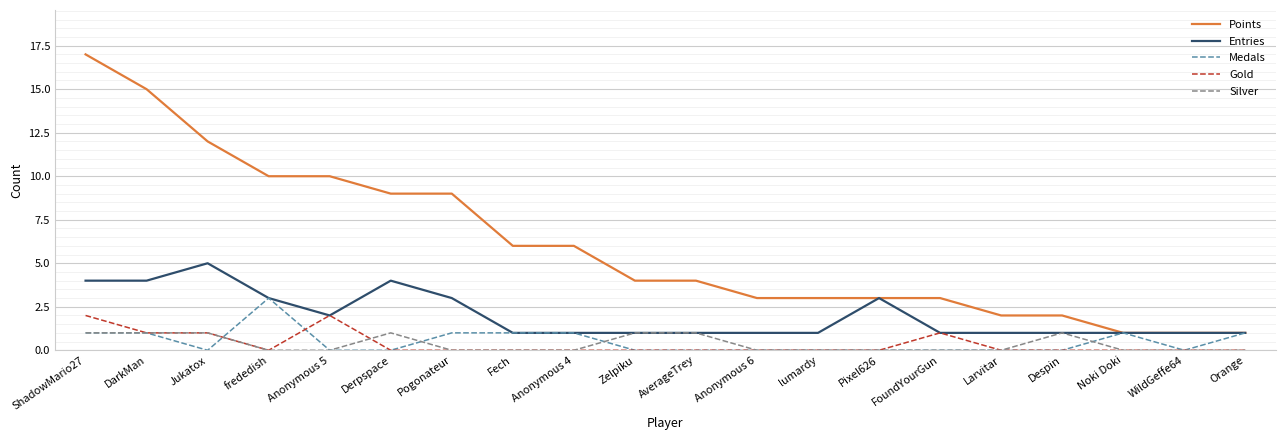

The value of Points at Despin is 1. True or false?

False